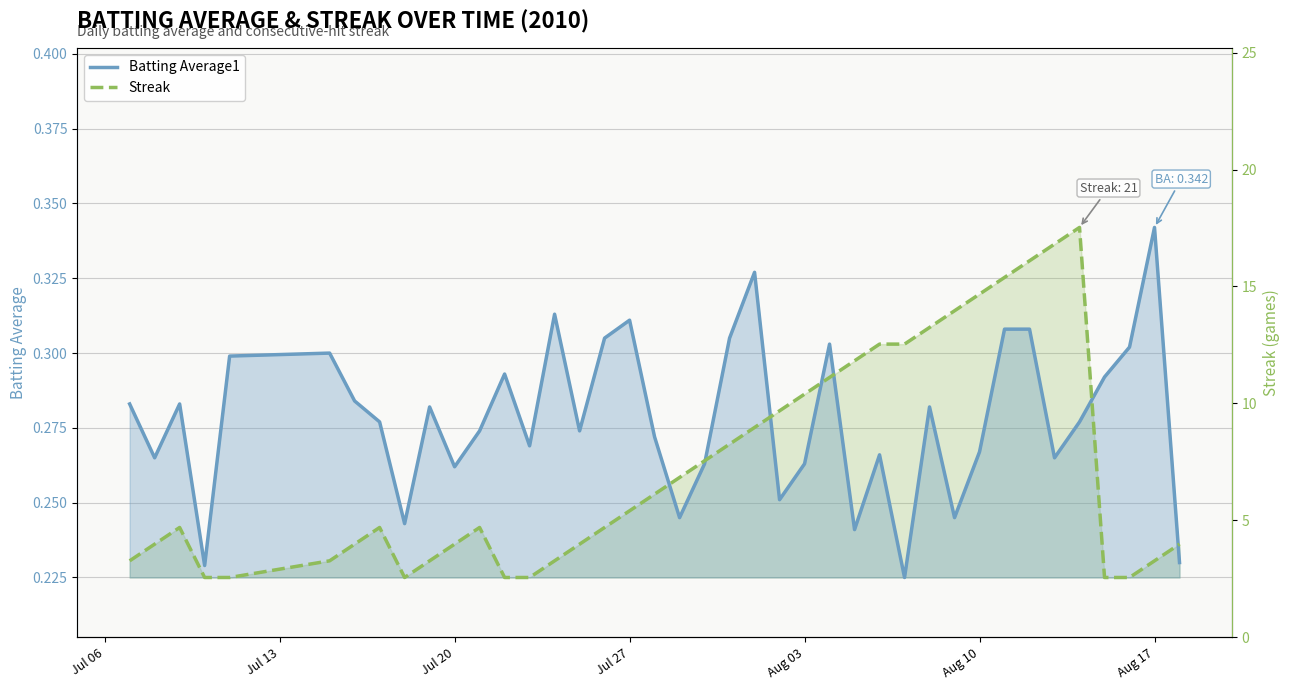

What is the sum of all Batting Average1 values?

11.1